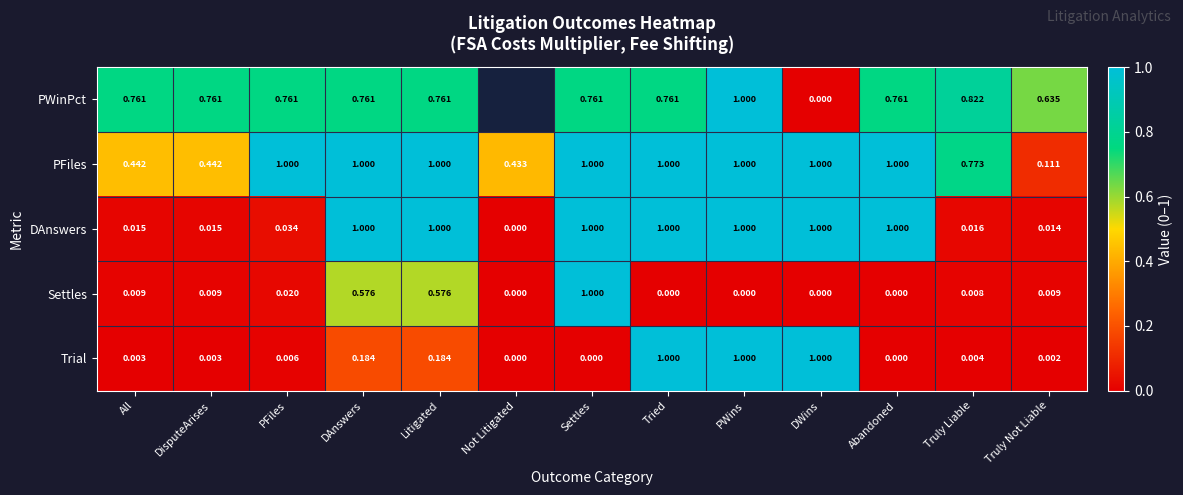

What value does the DAnswers series have at Abandoned?

1.0